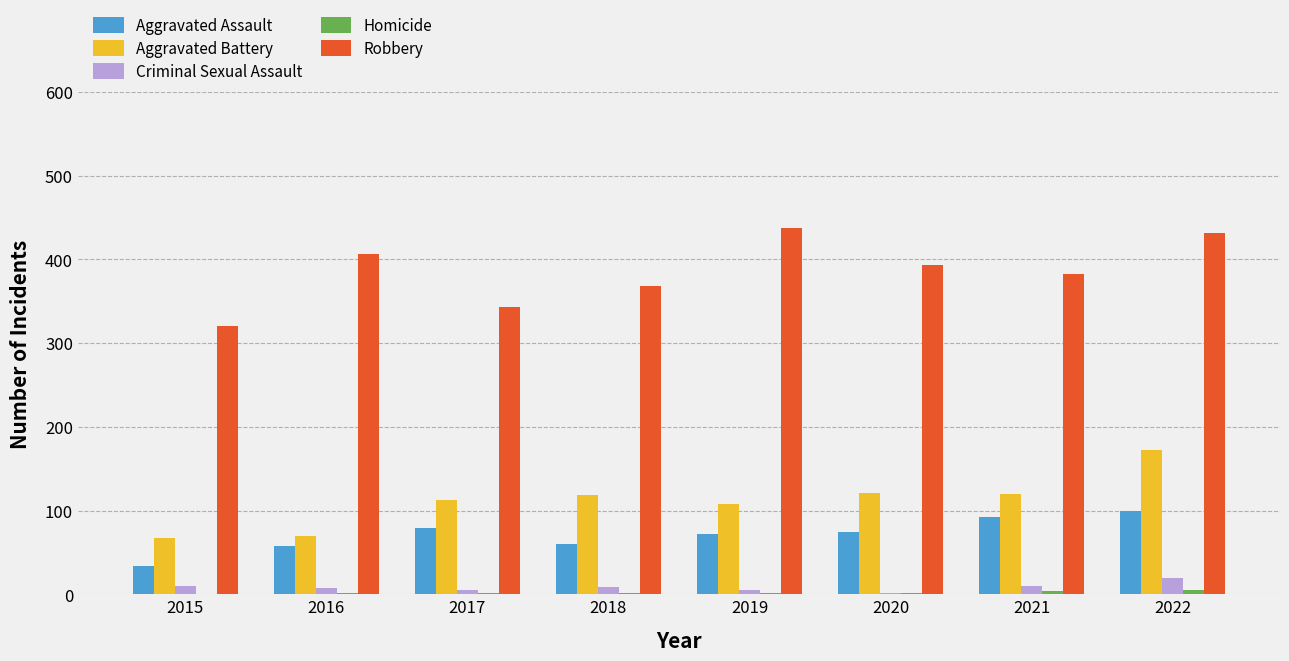

The value of Aggravated Battery at 2018 is 119. True or false?

True